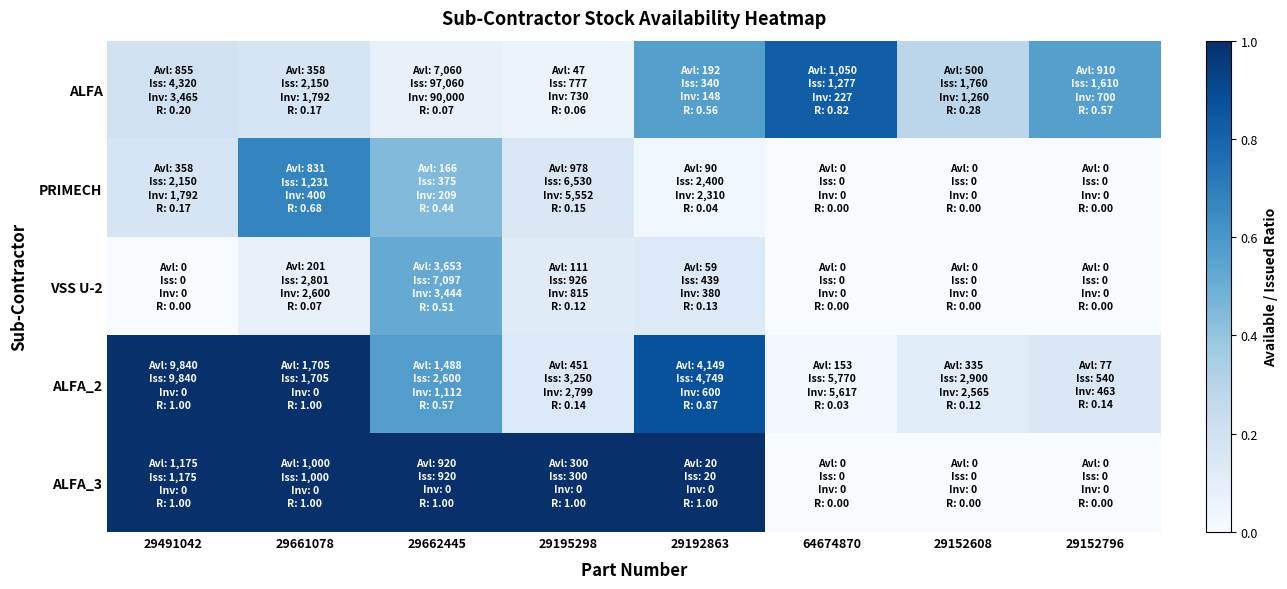

Which series has the largest total across all categories?

ALFA_3